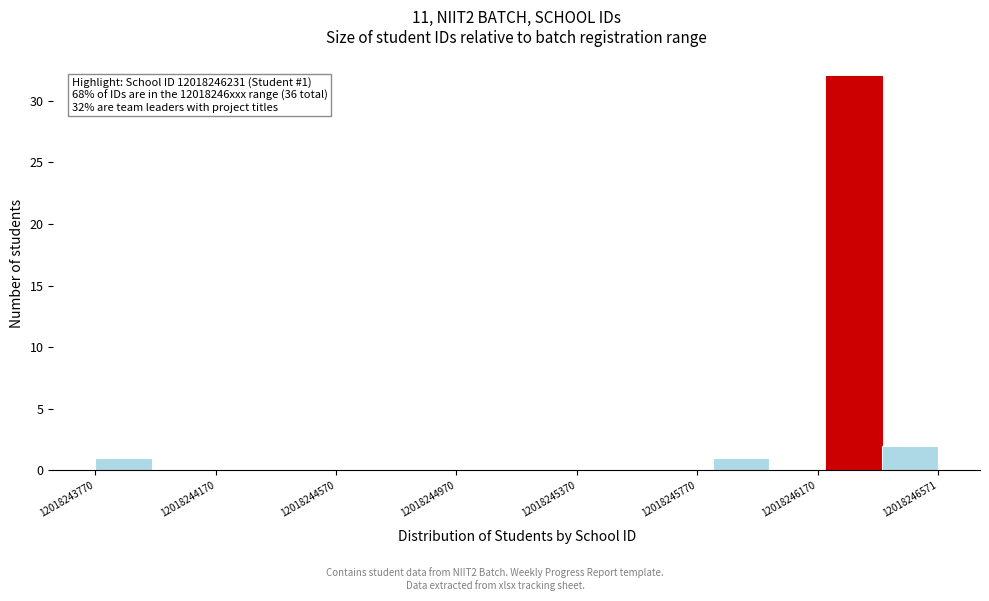

Read against the x-axis, roughly where is the centre of the tallest bar?

12018246300